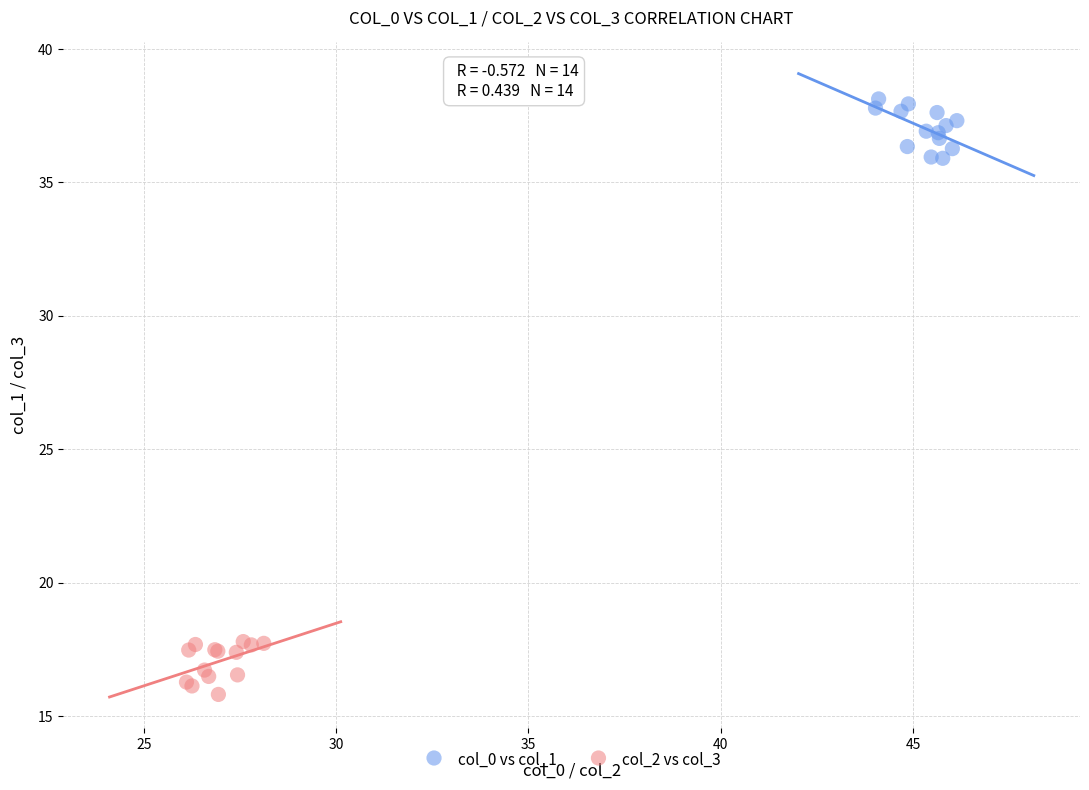

Which series contains the highest Y value?

col_0 vs col_1